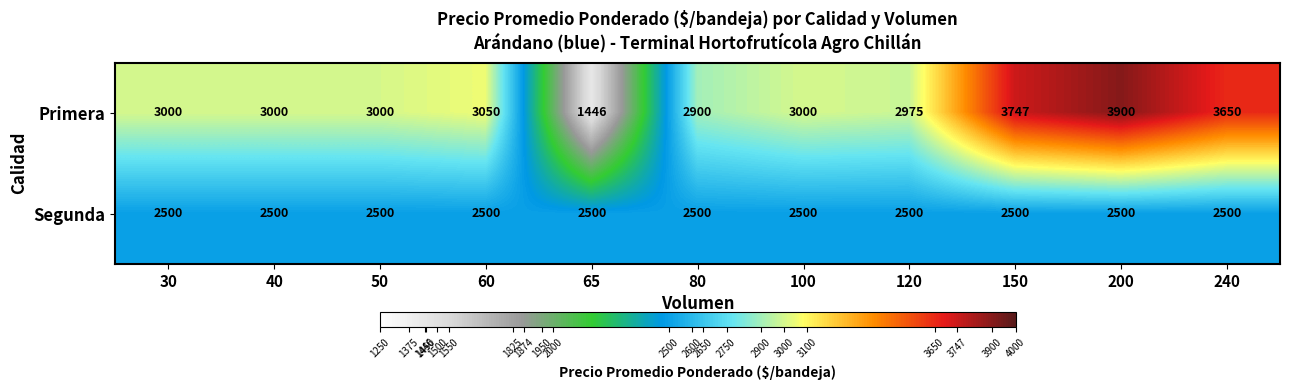

At which category does the chart reach its minimum across all series?

65